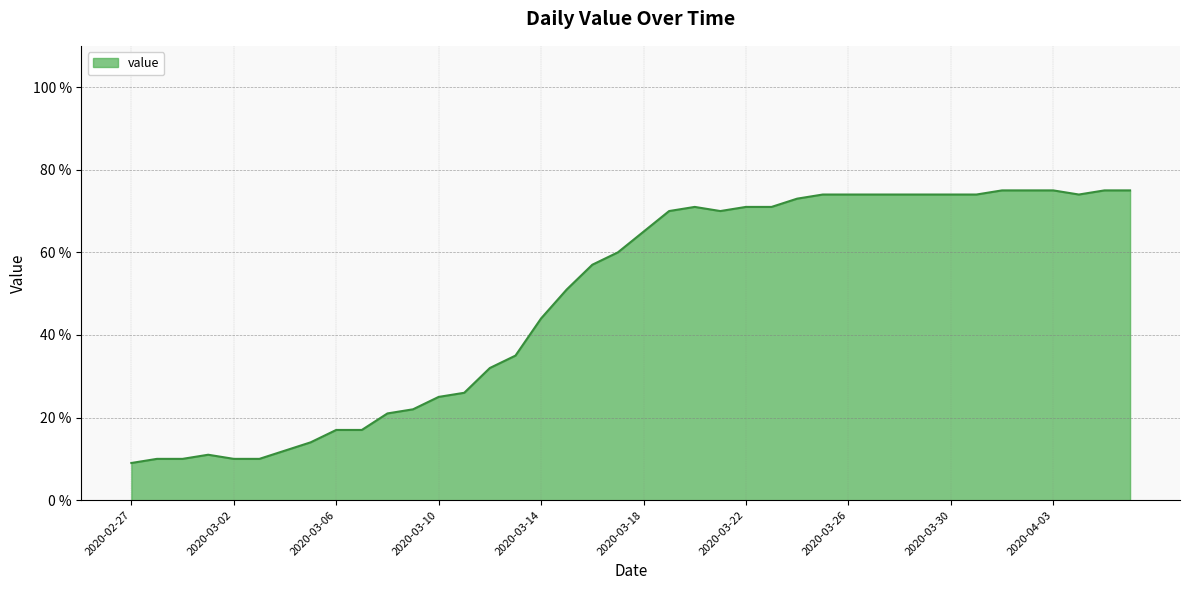

What is the greatest value displayed?

75